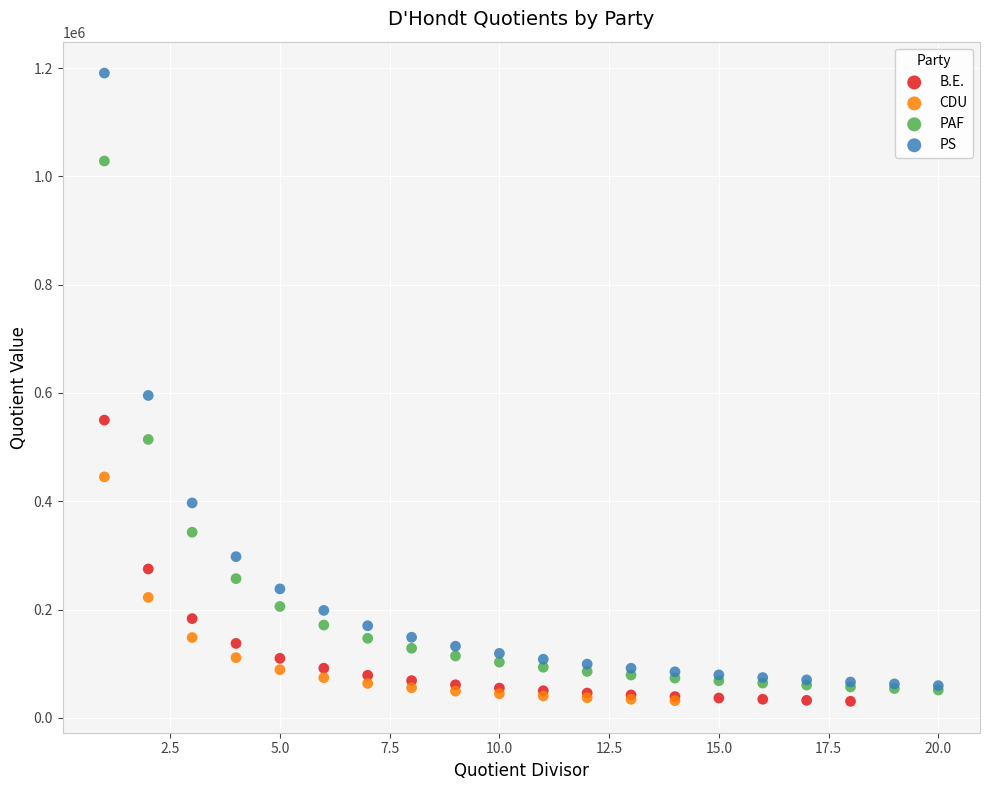

What are all the series names shown in the legend?

B.E., CDU, PAF, PS